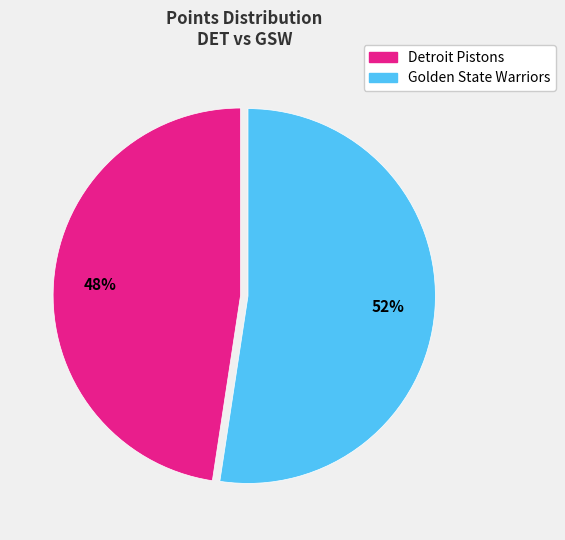

Which category has the biggest portion of the pie?

Golden State Warriors